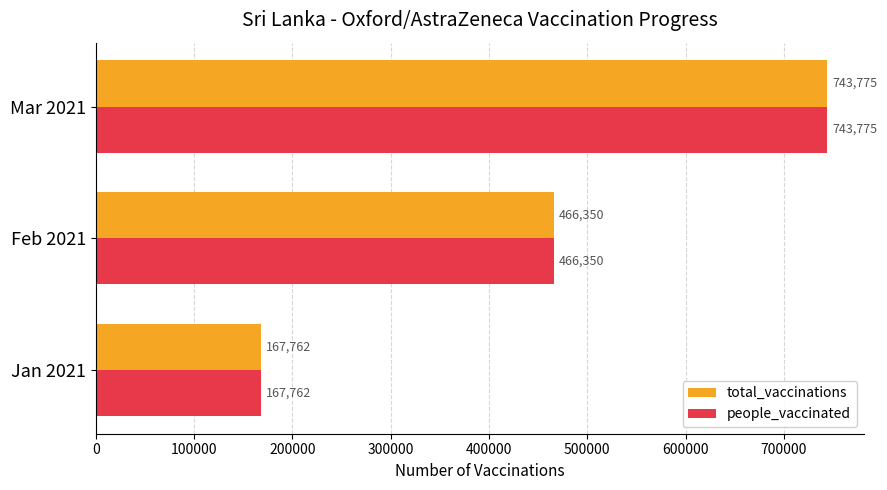

Read the total_vaccinations value at Mar 2021.

743775